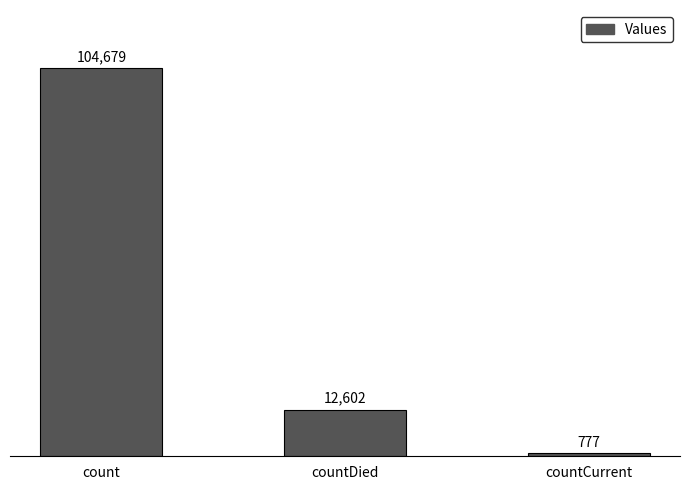

What position from the right is countDied?

2